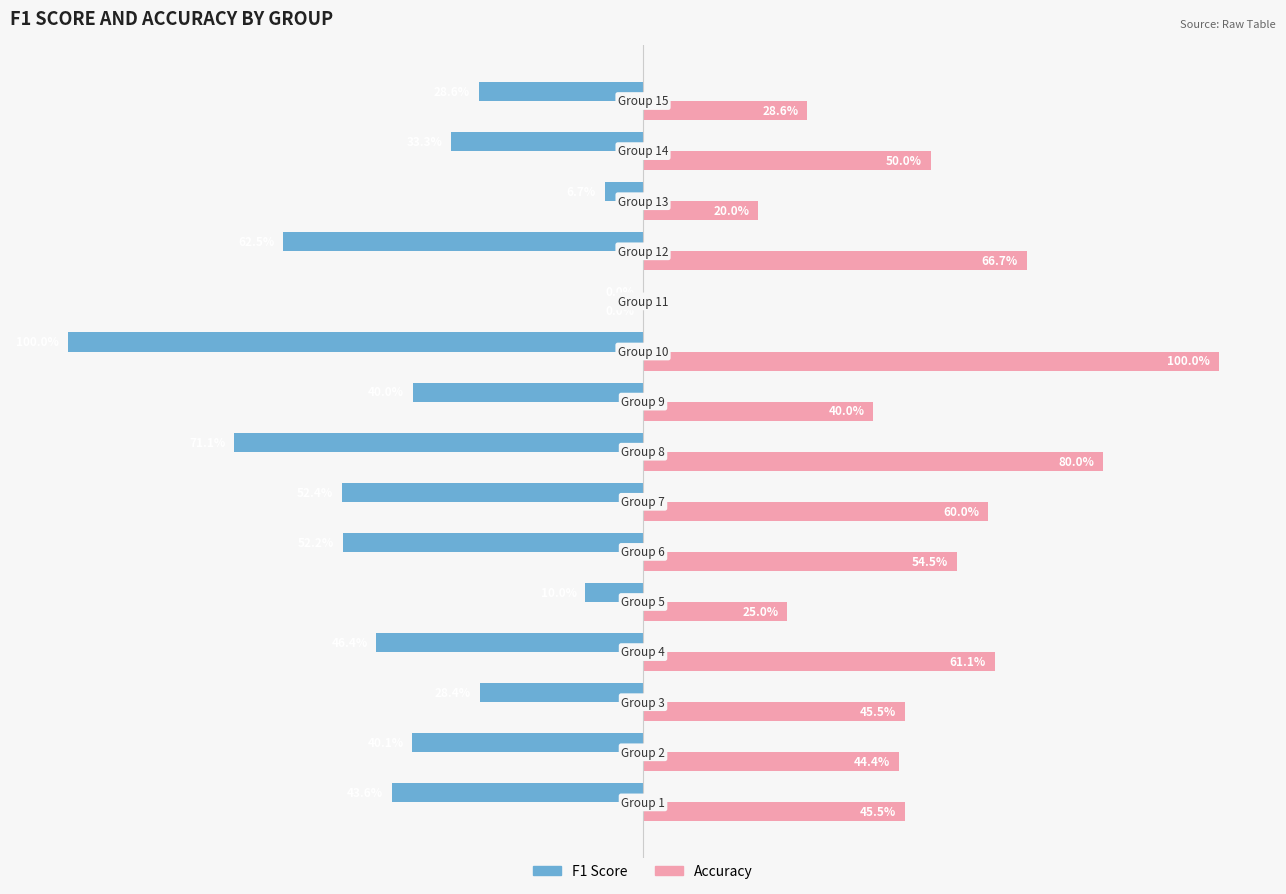

Reading right to left, what are all the values shown in this chart?

F1 Score: -28.6	-33.3	-6.7	-62.5	0.0	-100.0	-40.0	-71.1	-52.4	-52.2	-10.0	-46.4	-28.4	-40.1	-43.6
Accuracy: 28.6	50.0	20.0	66.7	0.0	100.0	40.0	80.0	60.0	54.5	25.0	61.1	45.5	44.4	45.5